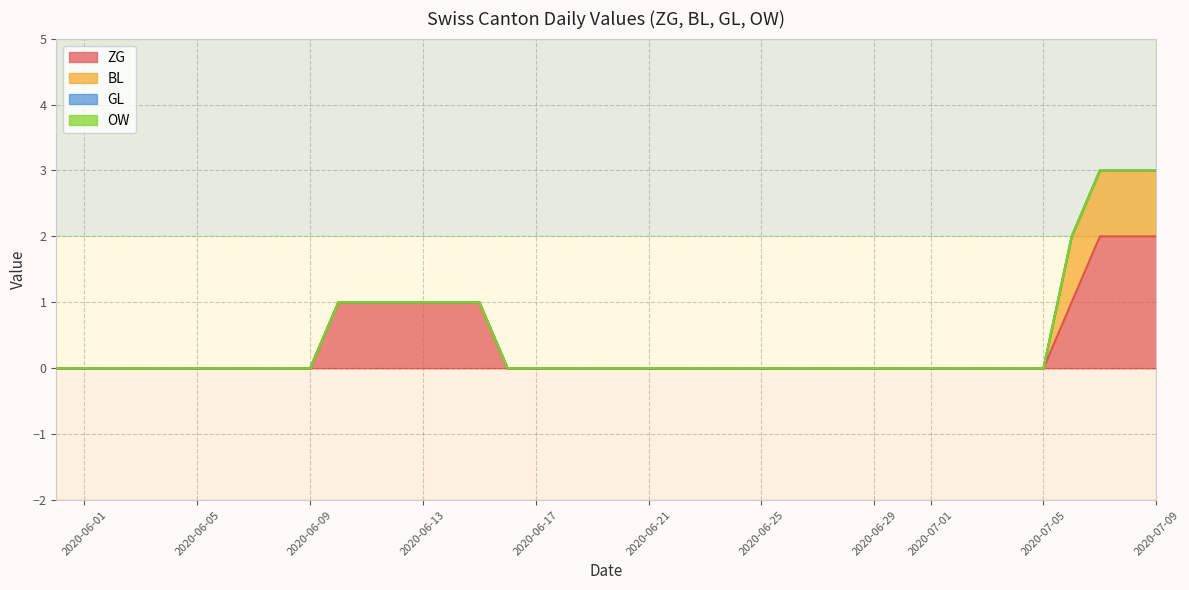

Which has a higher value, 2020-06-21 or 2020-06-22?

2020-06-21